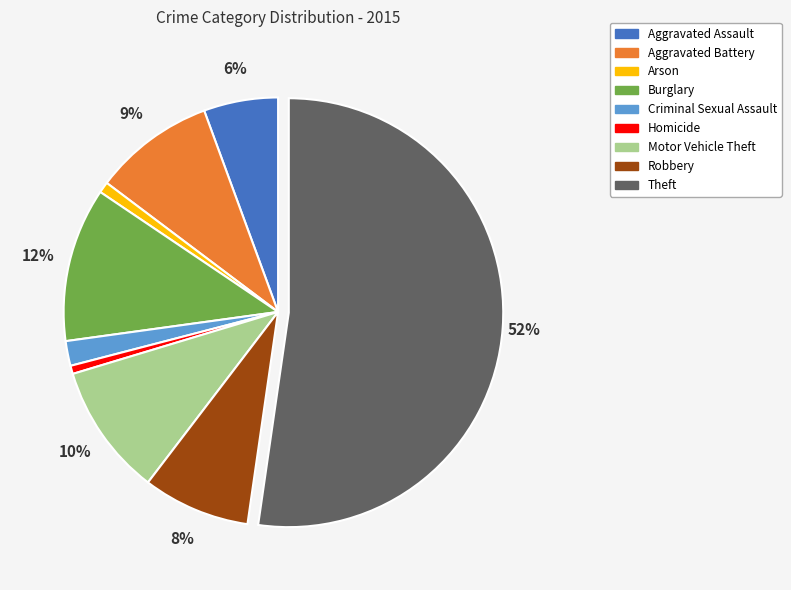

To the nearest percent, what percentage of the pie is Motor Vehicle Theft?

10%